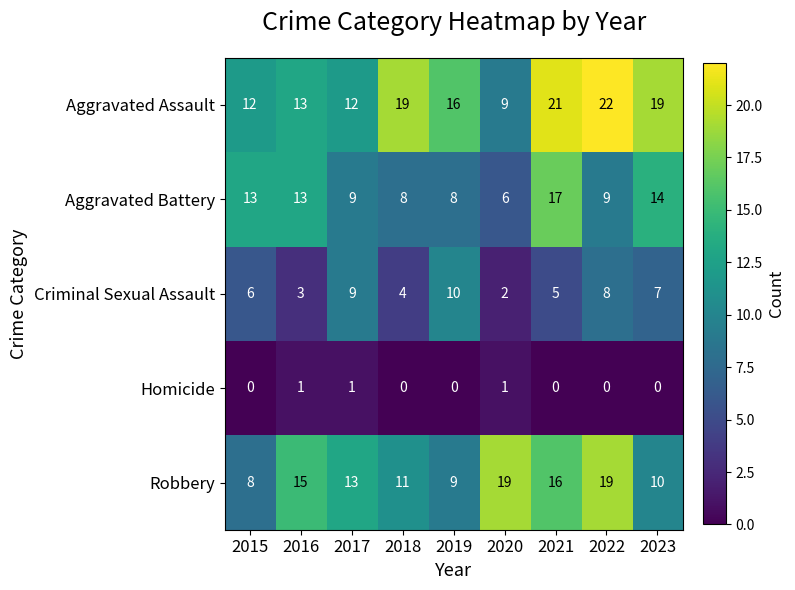

List the series in order of their peak value, highest first.

Aggravated Assault, Robbery, Aggravated Battery, Criminal Sexual Assault, Homicide